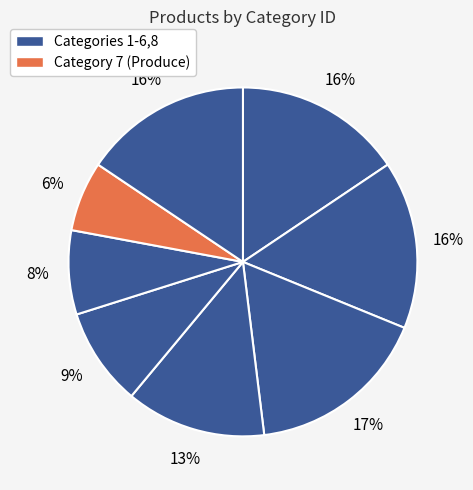

How many slices are in this pie chart?

8